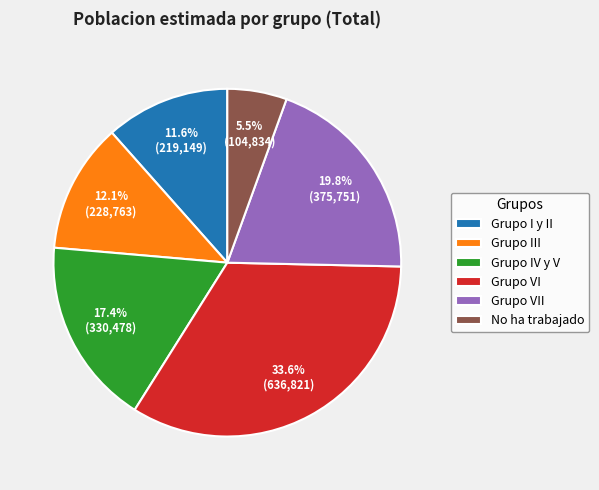

To the nearest percent, what is the average slice percentage?

17%